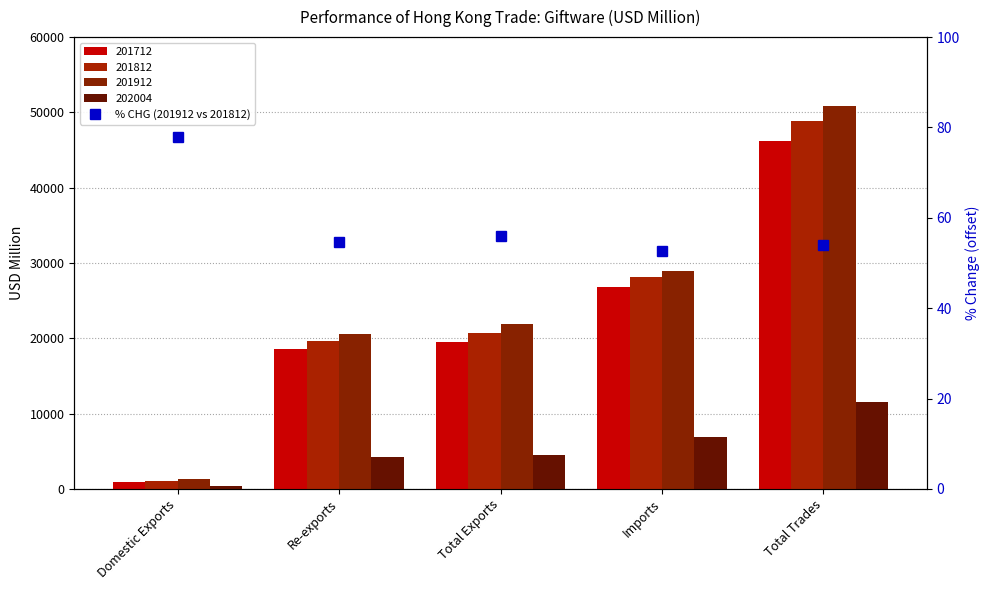

Is it true that the value at Total Exports is 55.9?

True